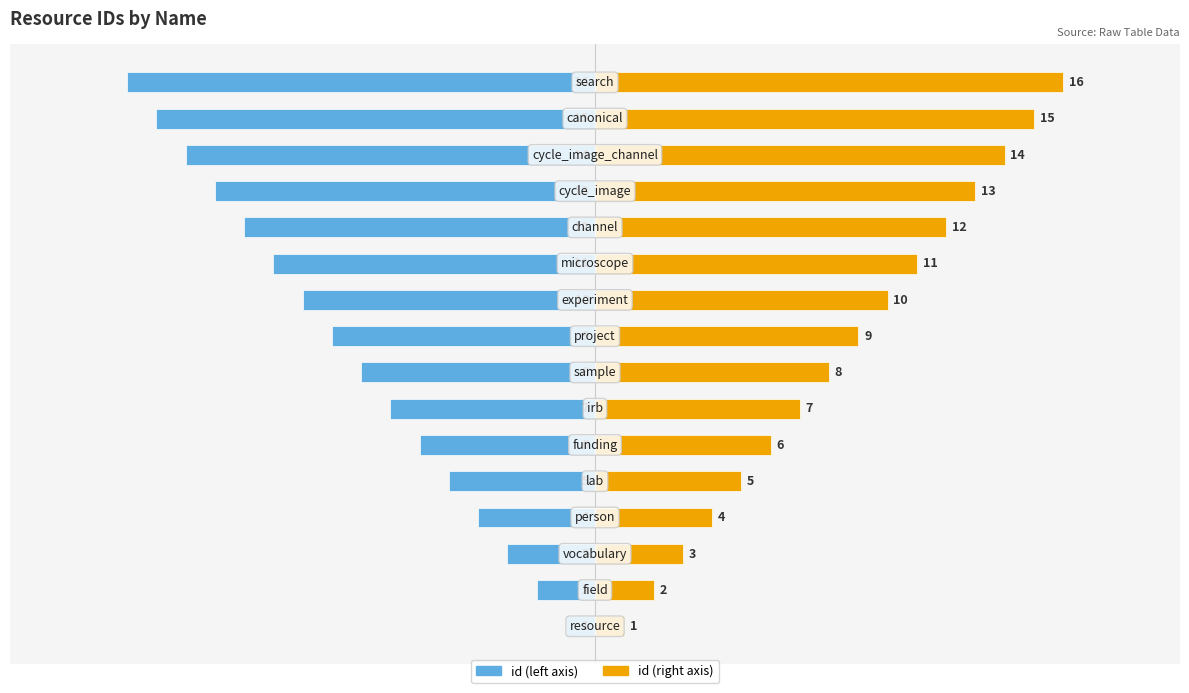

How many bars are there in total?

32